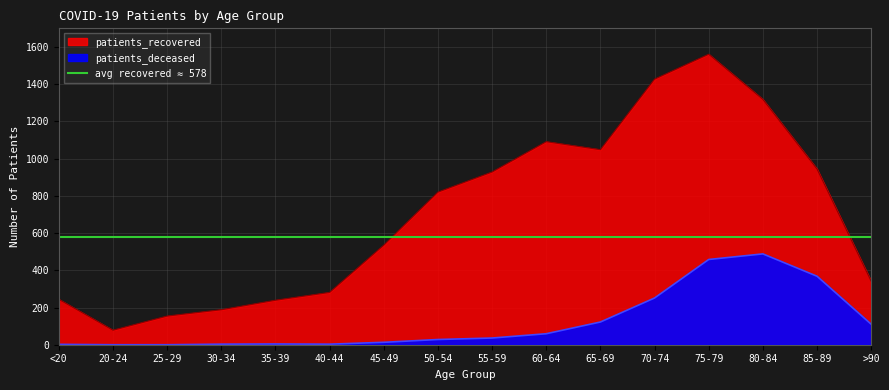

How many interior local peaks (higher than both neighbors) does the data have?

2